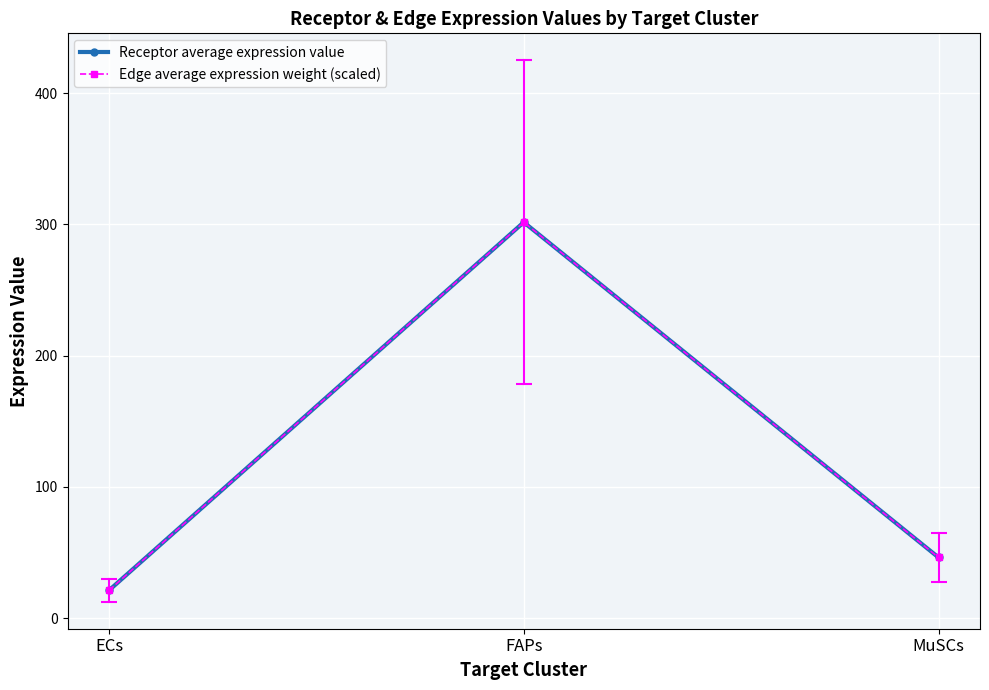

Count the number of data series in this chart.

2